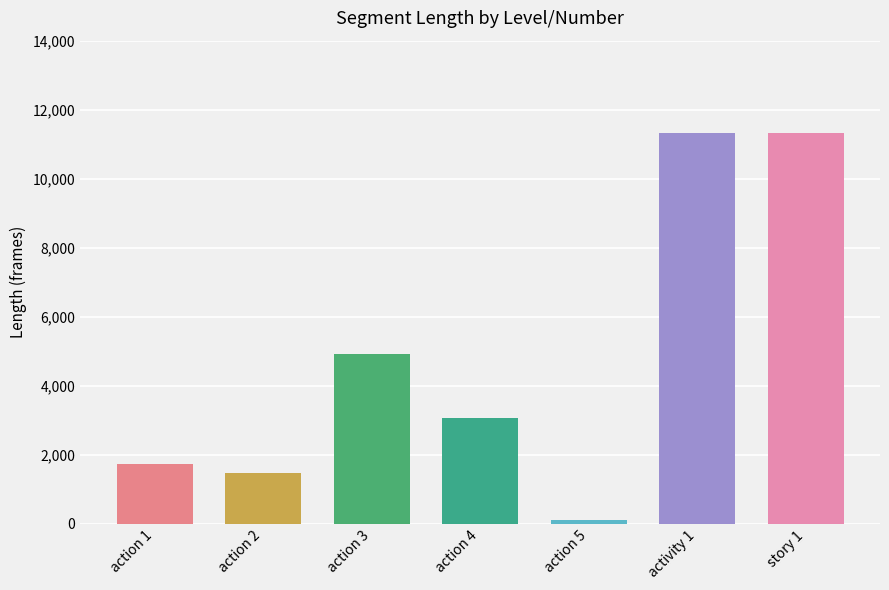

The value at activity 1 is 4270. True or false?

False